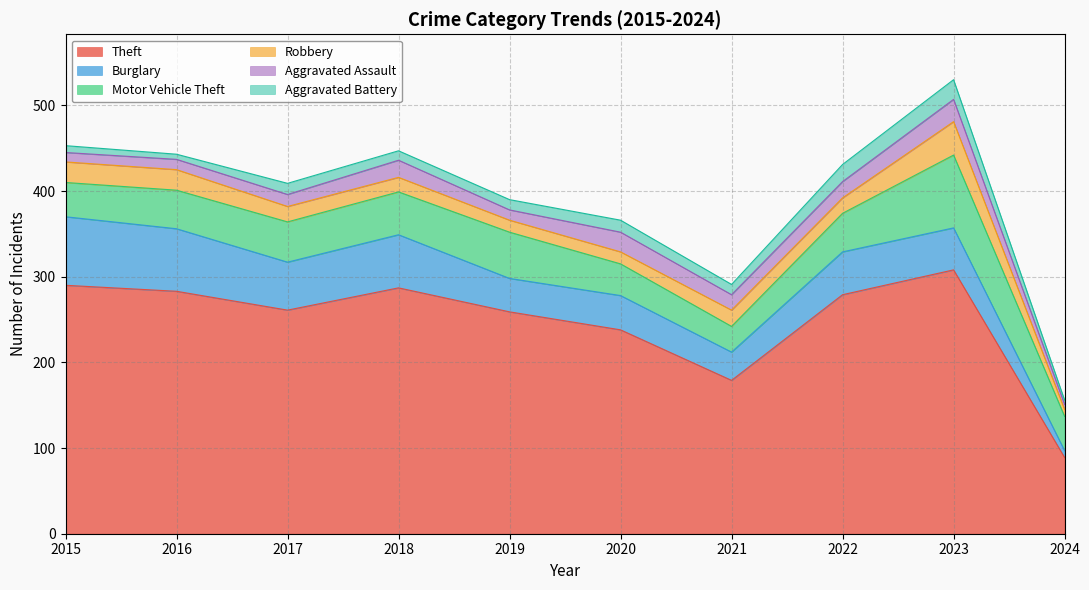

Rank the categories by Theft value from highest to lowest.

2023, 2015, 2018, 2016, 2022, 2017, 2019, 2020, 2021, 2024